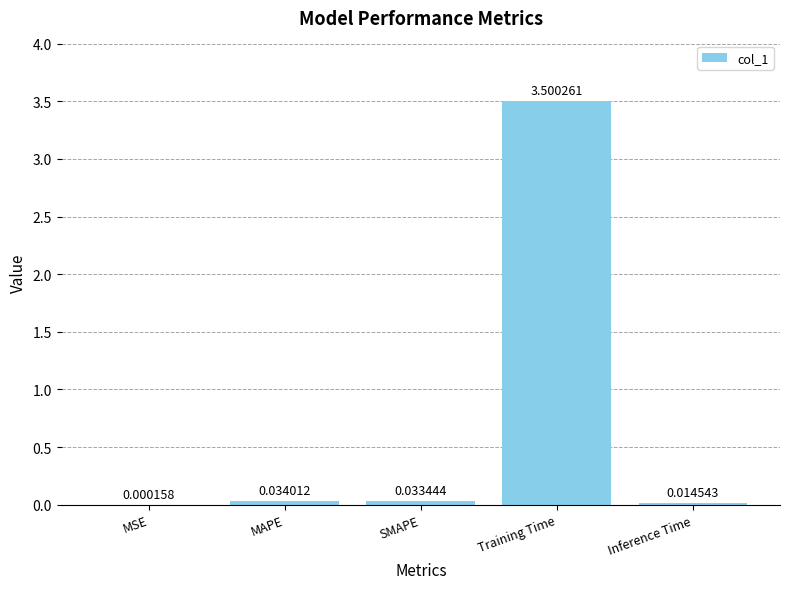

Which label corresponds to the largest value in the chart?

Training Time